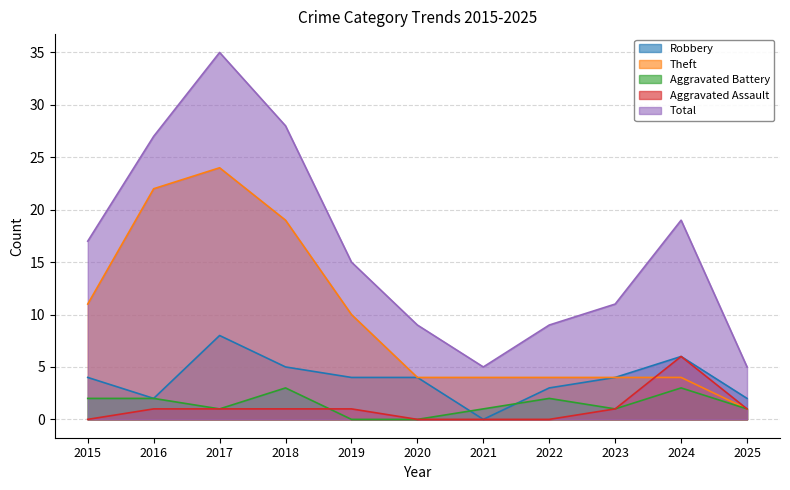

Reading left to right, transcribe all the data shown in this chart.

Robbery: 4	2	8	5	4	4	0	3	4	6	2
Theft: 11	22	24	19	10	4	4	4	4	4	1
Aggravated Battery: 2	2	1	3	0	0	1	2	1	3	1
Aggravated Assault: 0	1	1	1	1	0	0	0	1	6	1
Total: 17	27	35	28	15	9	5	9	11	19	5